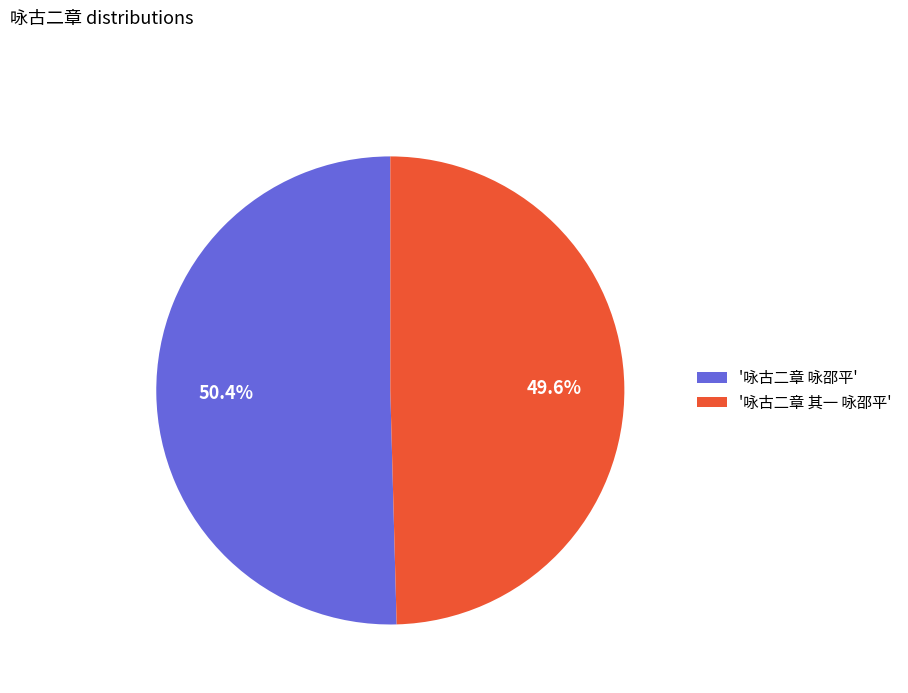

What is the majority slice?

'咏古二章 咏邵平'